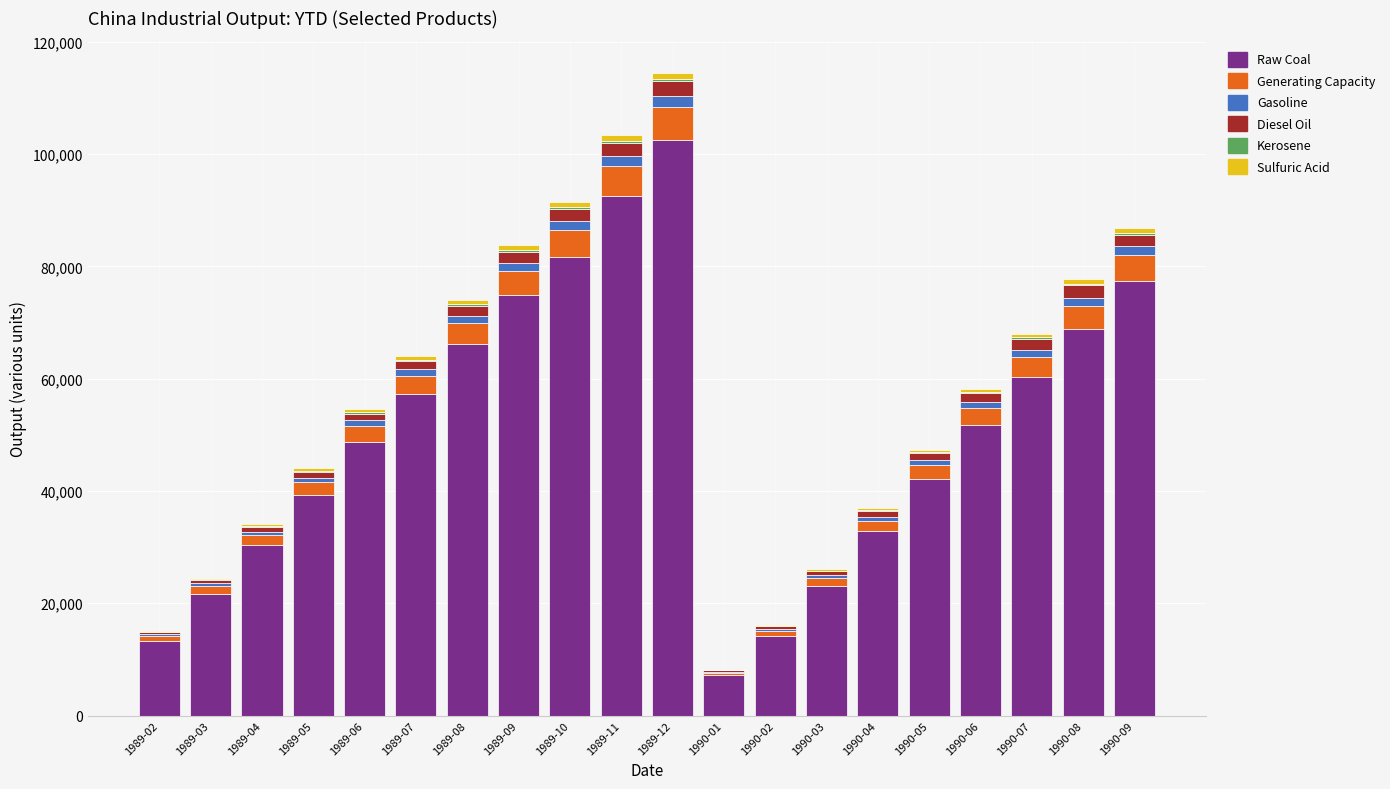

What is the sum of all Raw Coal values?

1005788.0